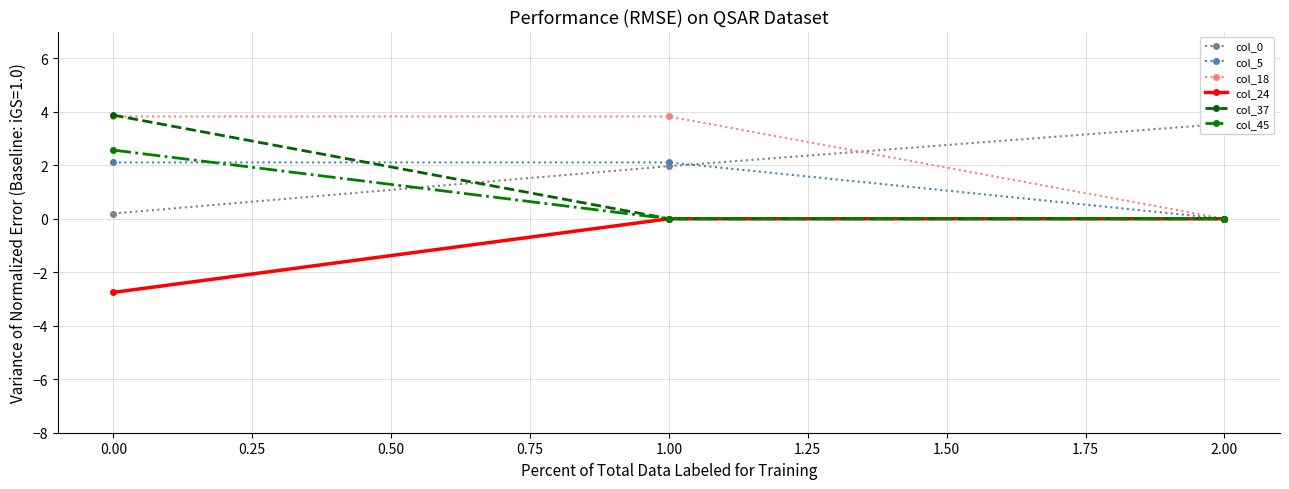

How many series are shown in this chart?

6